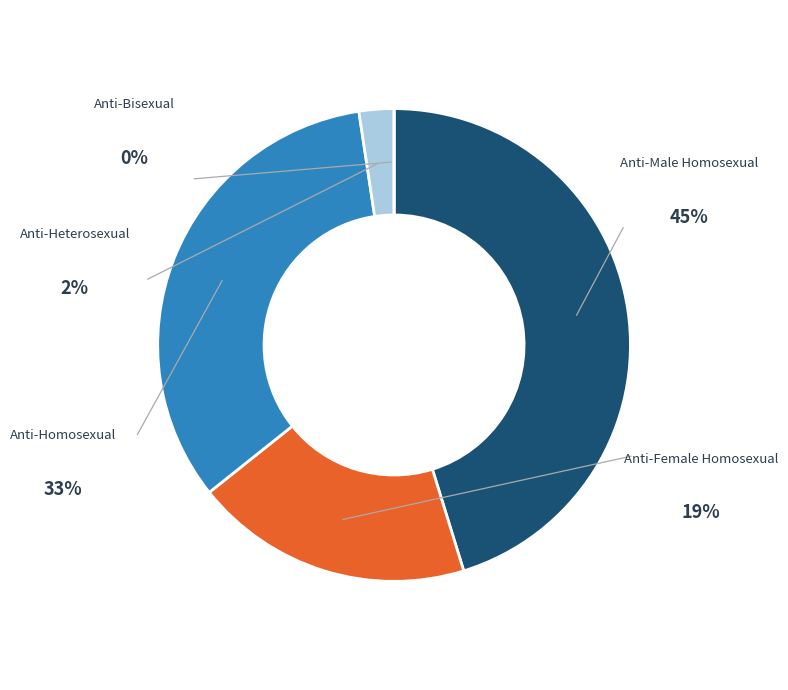

Rank the categories by value from lowest to highest.

Anti-Bisexual, Anti-Heterosexual, Anti-Female Homosexual, Anti-Homosexual, Anti-Male Homosexual